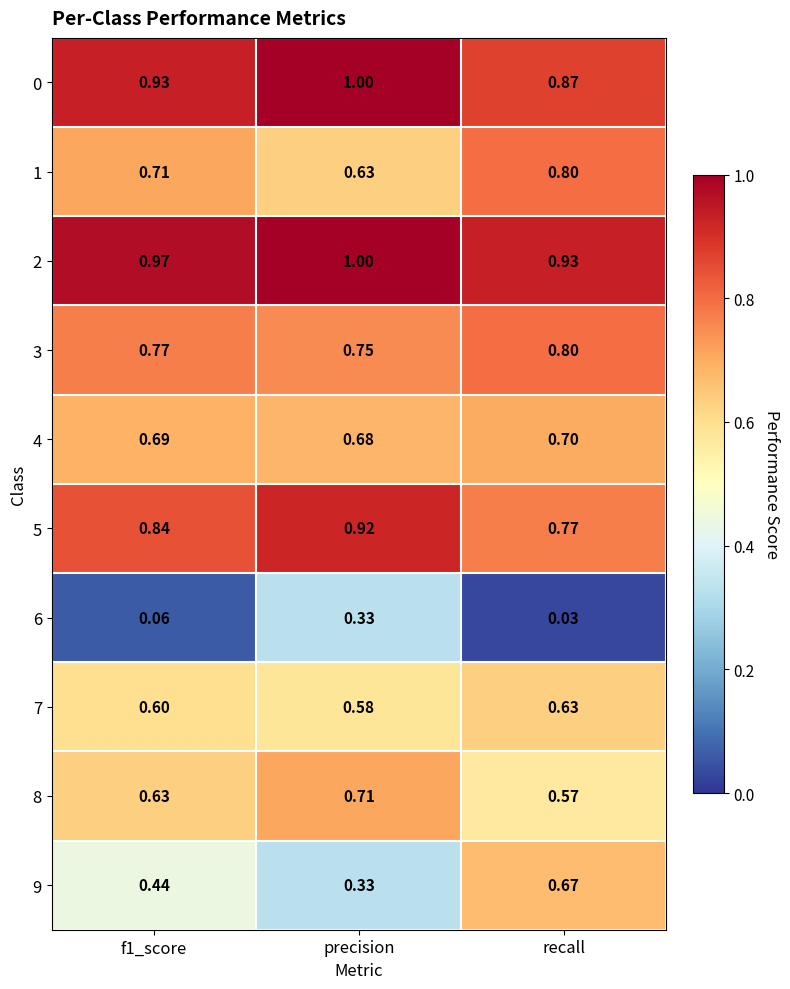

Which series changed the most between f1_score and recall?

9